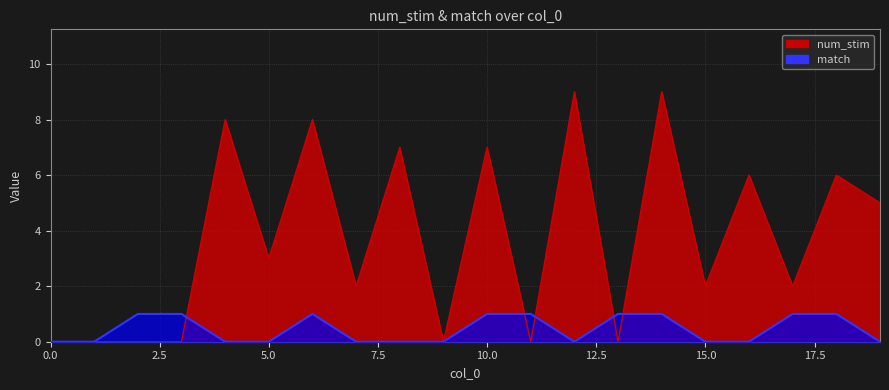

Reading left to right, what are all the values shown in this chart?

num_stim: 0=0	1=0	2=0	3=0	4=8	5=3	6=8	7=2	8=7	9=0	10=7	11=0	12=9	13=0	14=9	15=2	16=6	17=2	18=6	19=5
match: 0=0	1=0	2=1	3=1	4=0	5=0	6=1	7=0	8=0	9=0	10=1	11=1	12=0	13=1	14=1	15=0	16=0	17=1	18=1	19=0